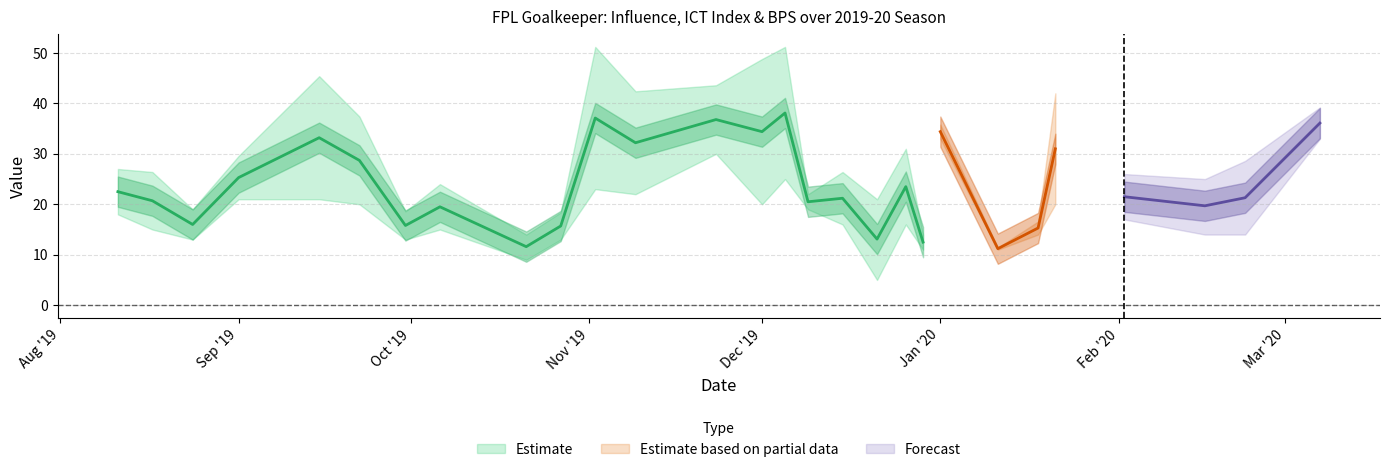

At which label does BPS first exceed 20?

2019-08-11